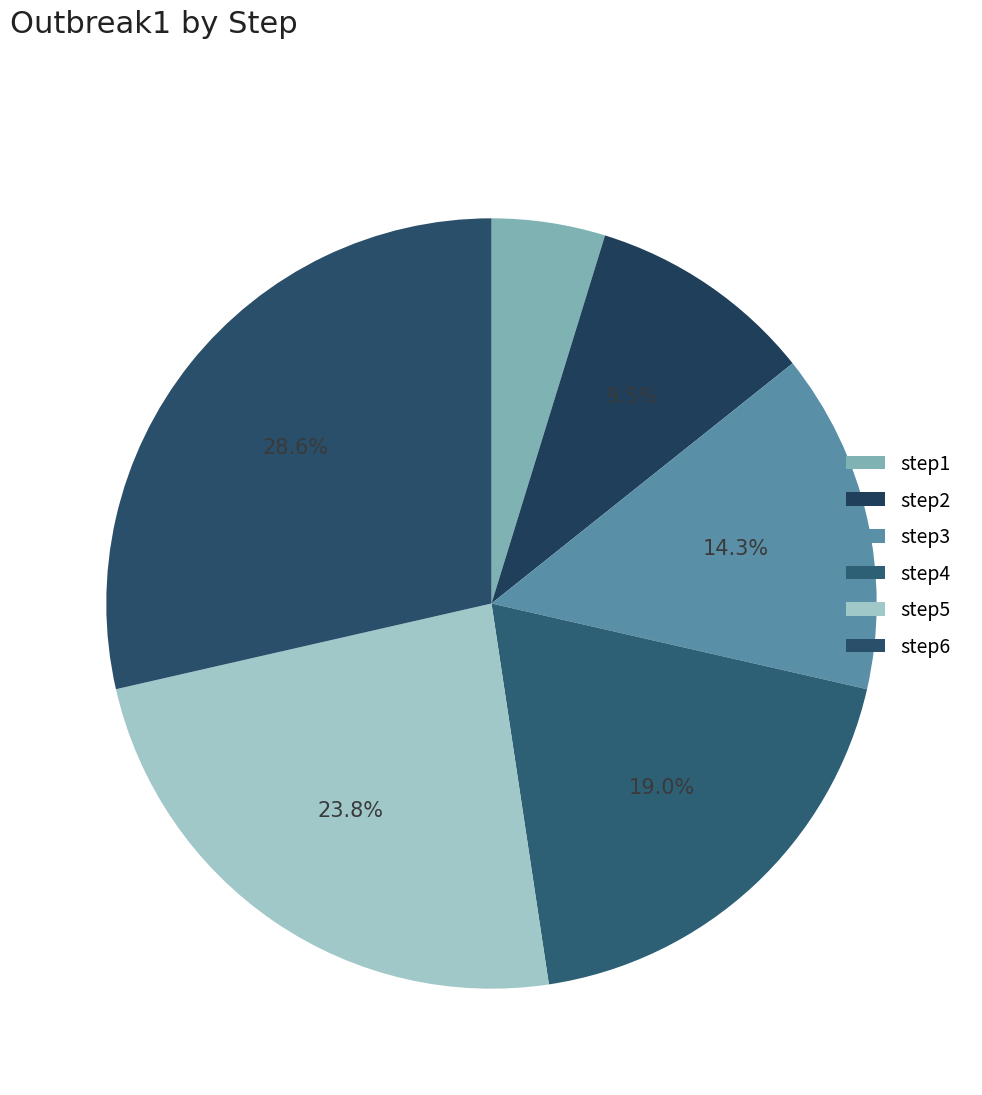

Which category has the biggest portion of the pie?

step6